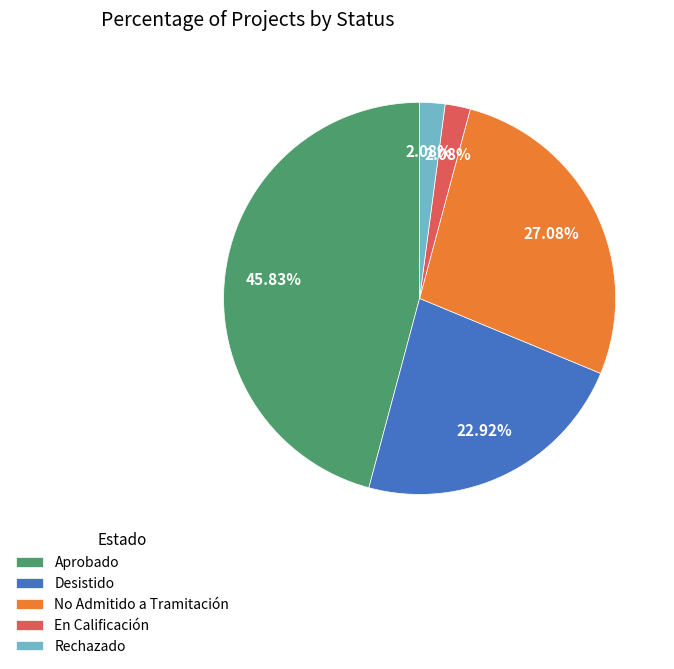

Do No Admitido a Tramitación and Rechazado together represent more than half of the pie?

No